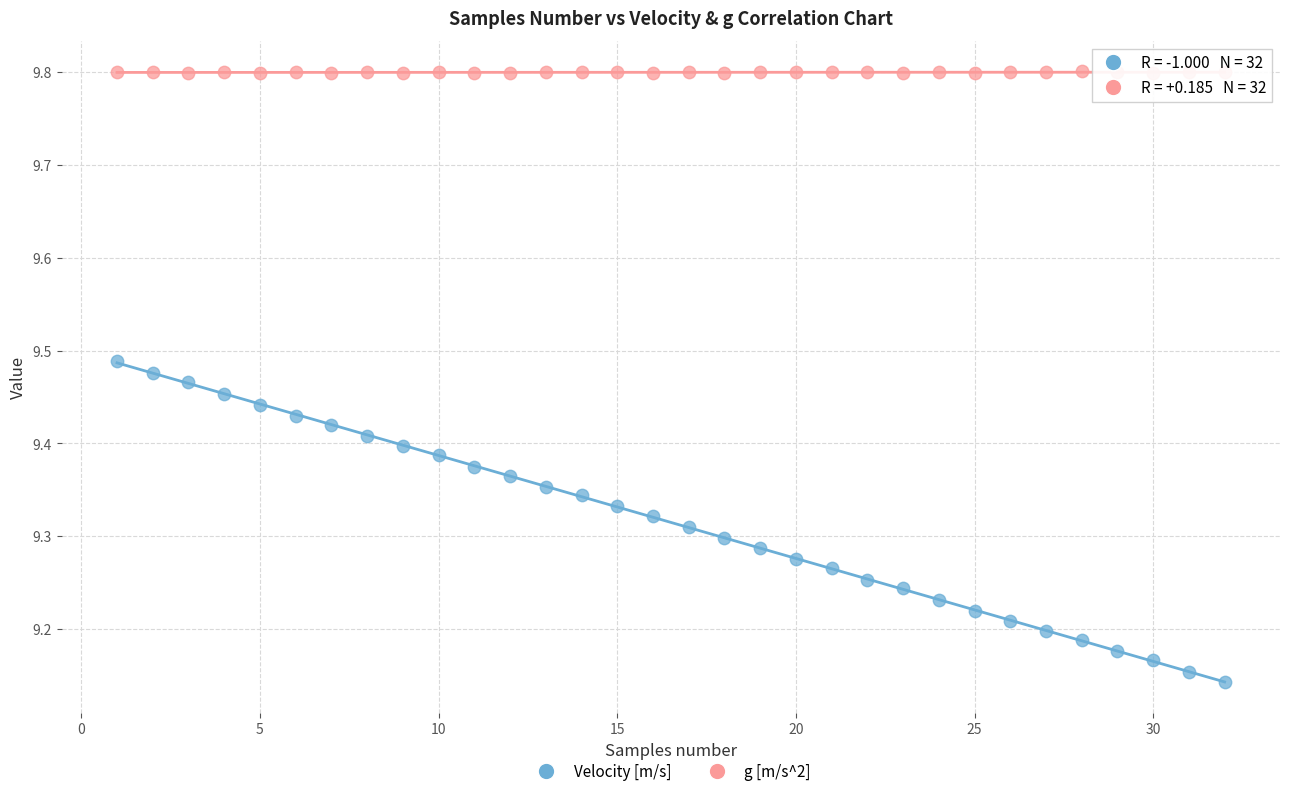

Which series reaches the minimum Y coordinate?

Velocity [m/s]